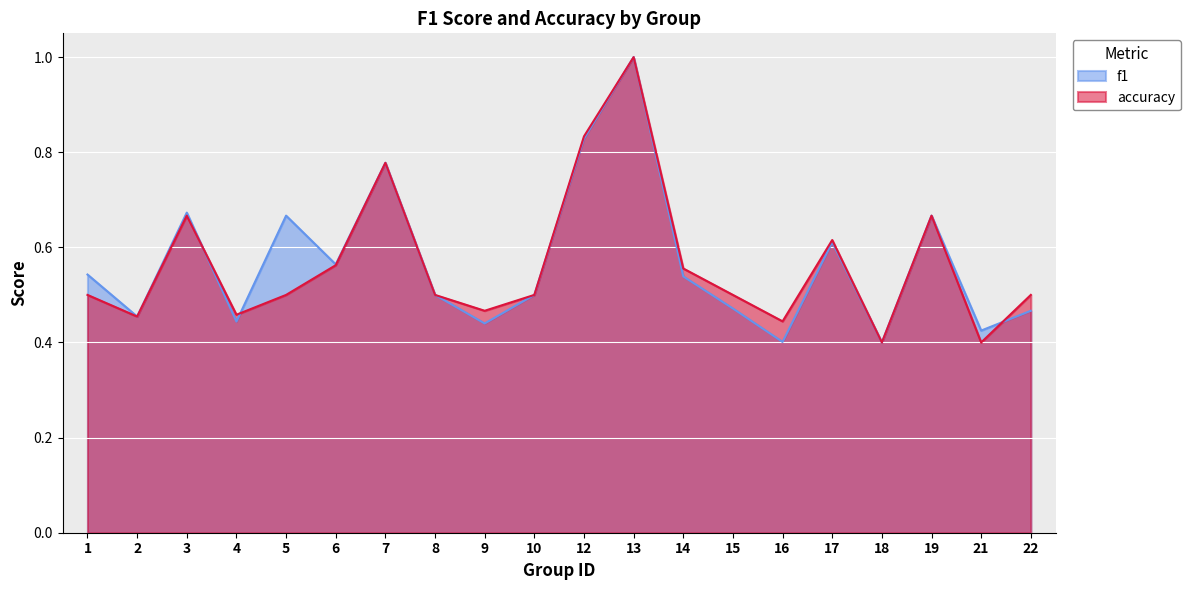

True or false: accuracy has a value of 0.3 at 22.

False